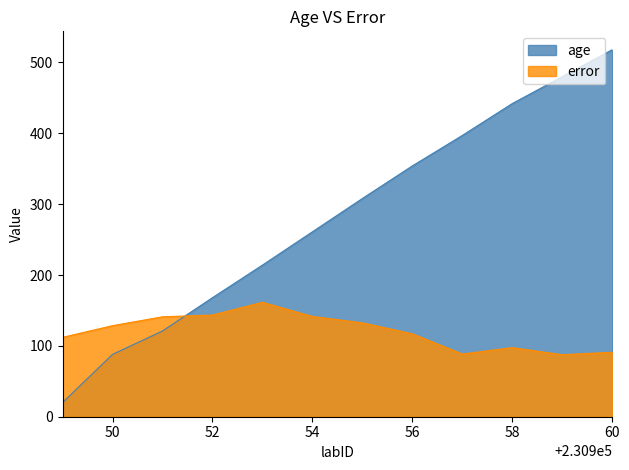

Which series ends up on top after the final intersection of error and age?

age